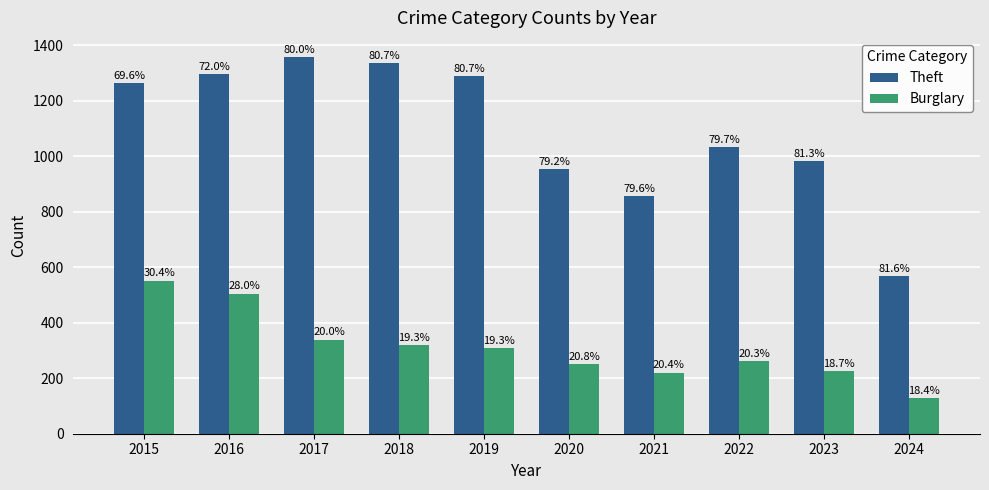

What is the total value across all series at 2016?

1802